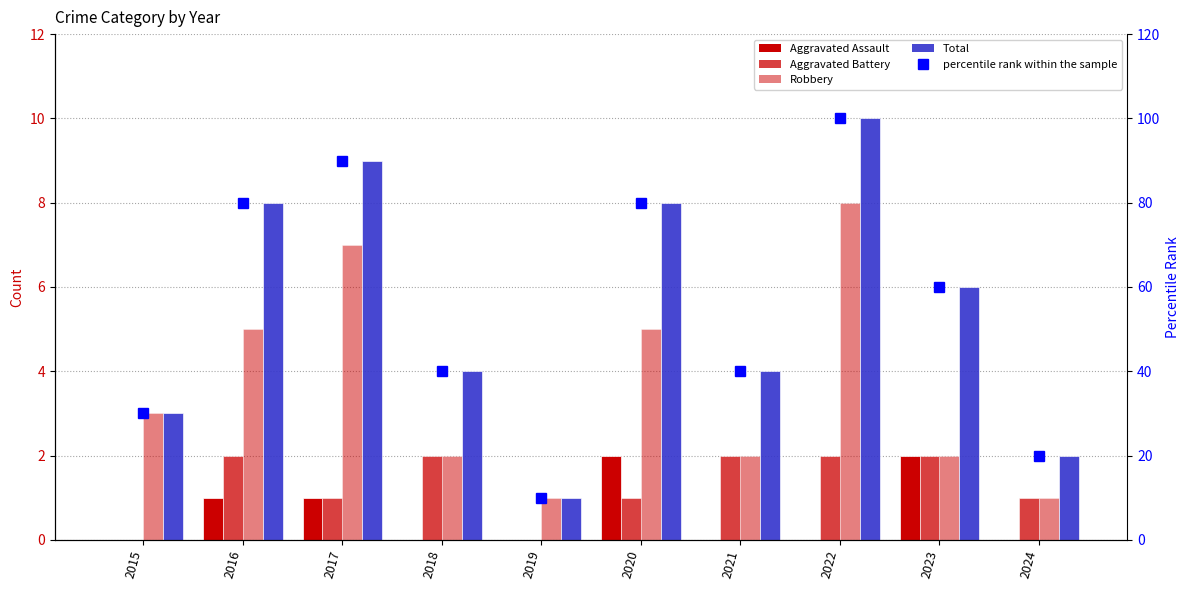

What is the approximate value of Total at 2017?

9